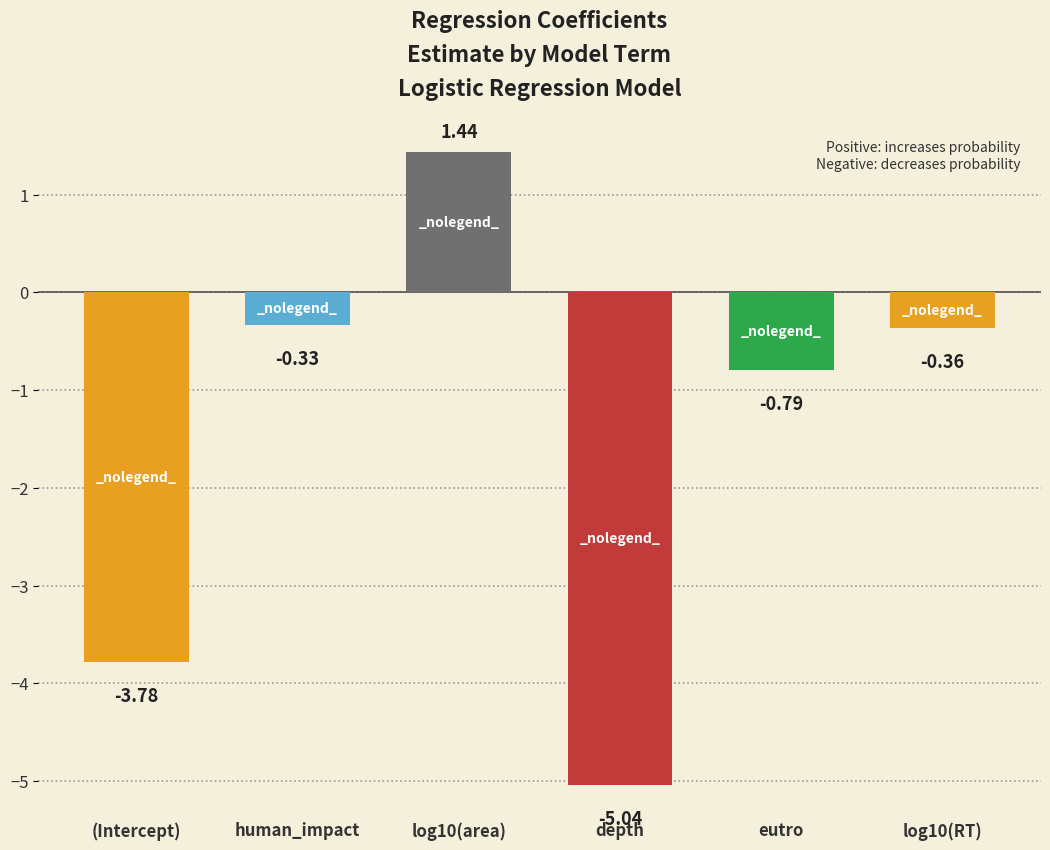

How many distinct data groups are displayed?

1